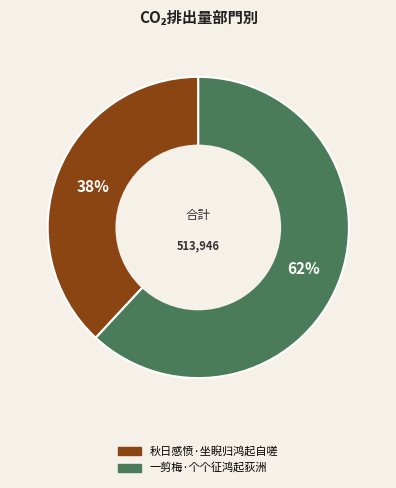

To the nearest percent, what portion does 一剪梅·个个征鸿起荻洲 represent?

62%